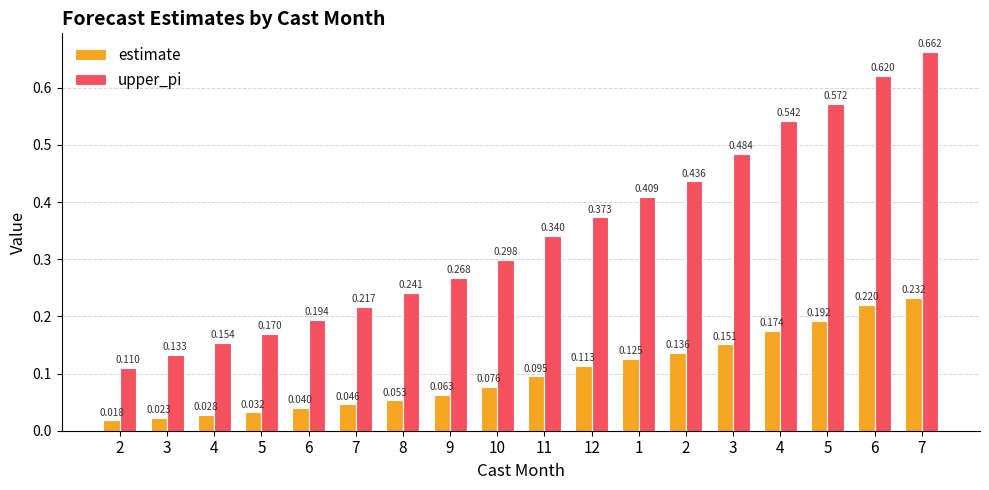

What are all the series names shown in the legend?

estimate, upper_pi